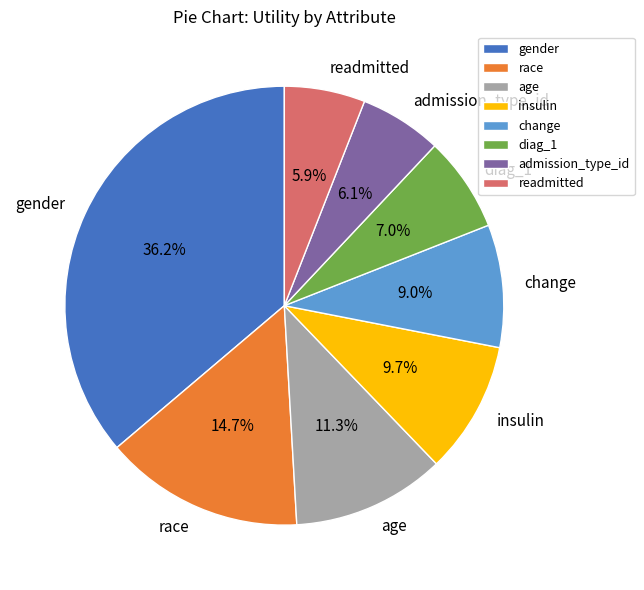

What portion of the pie excludes admission_type_id?

93.9%